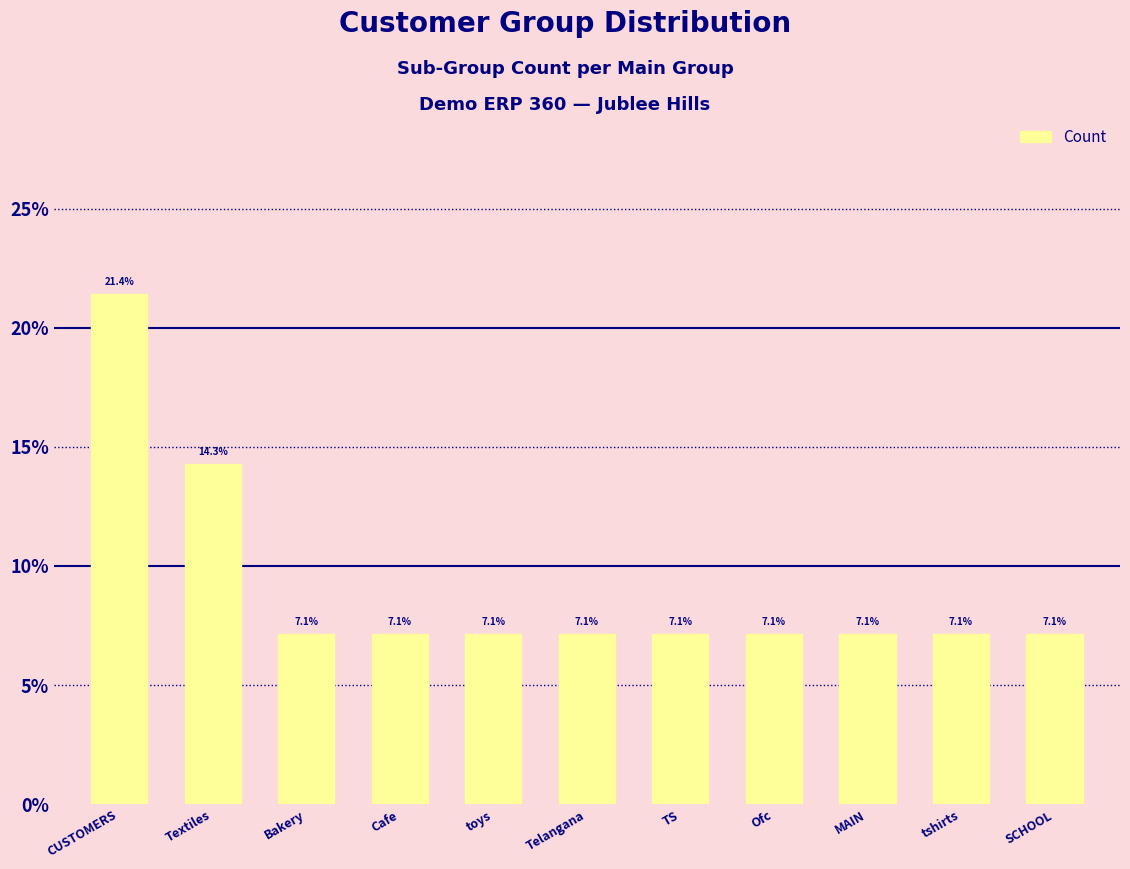

At which category does the chart reach its peak across all series?

CUSTOMERS